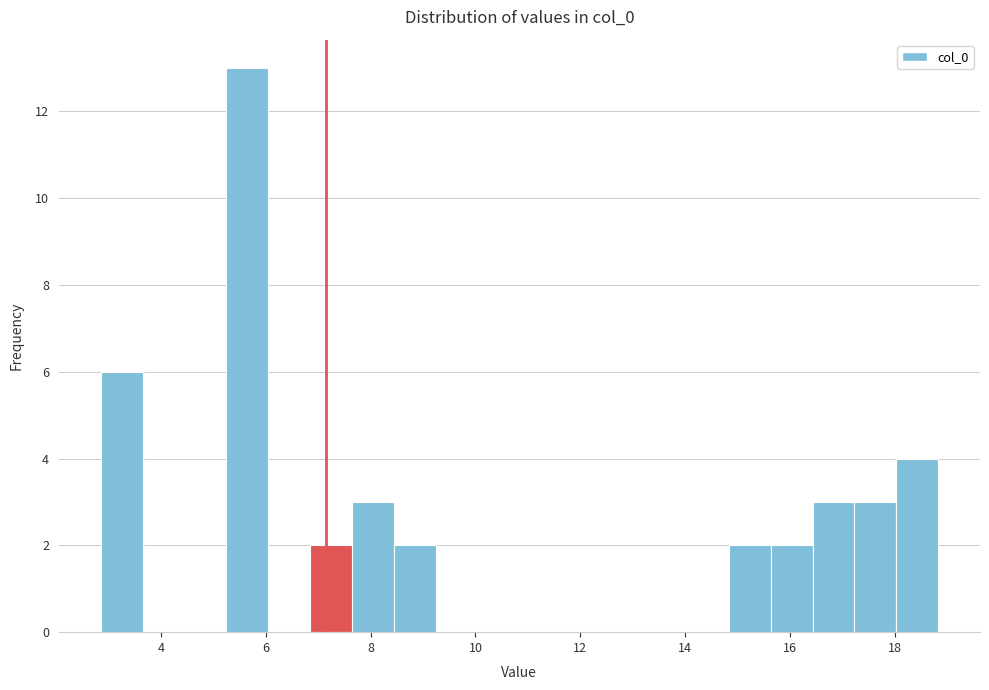

Around what value on the x-axis is the tallest bar? Give the approximate position of its centre, as read against the axis.

5.6